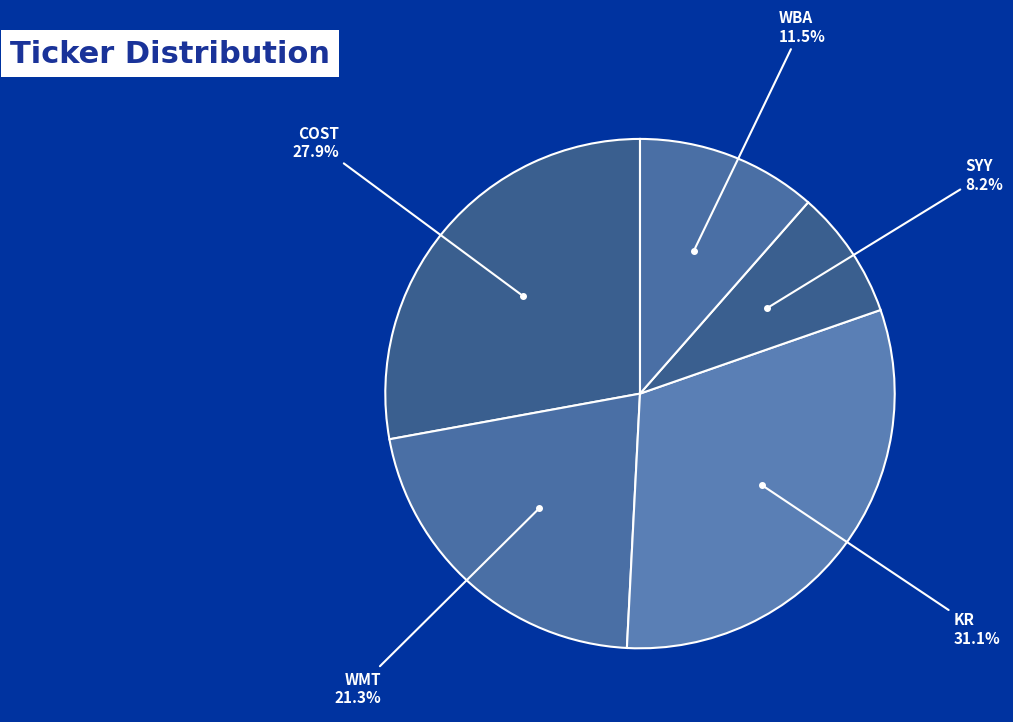

How many segments does this pie chart have?

5